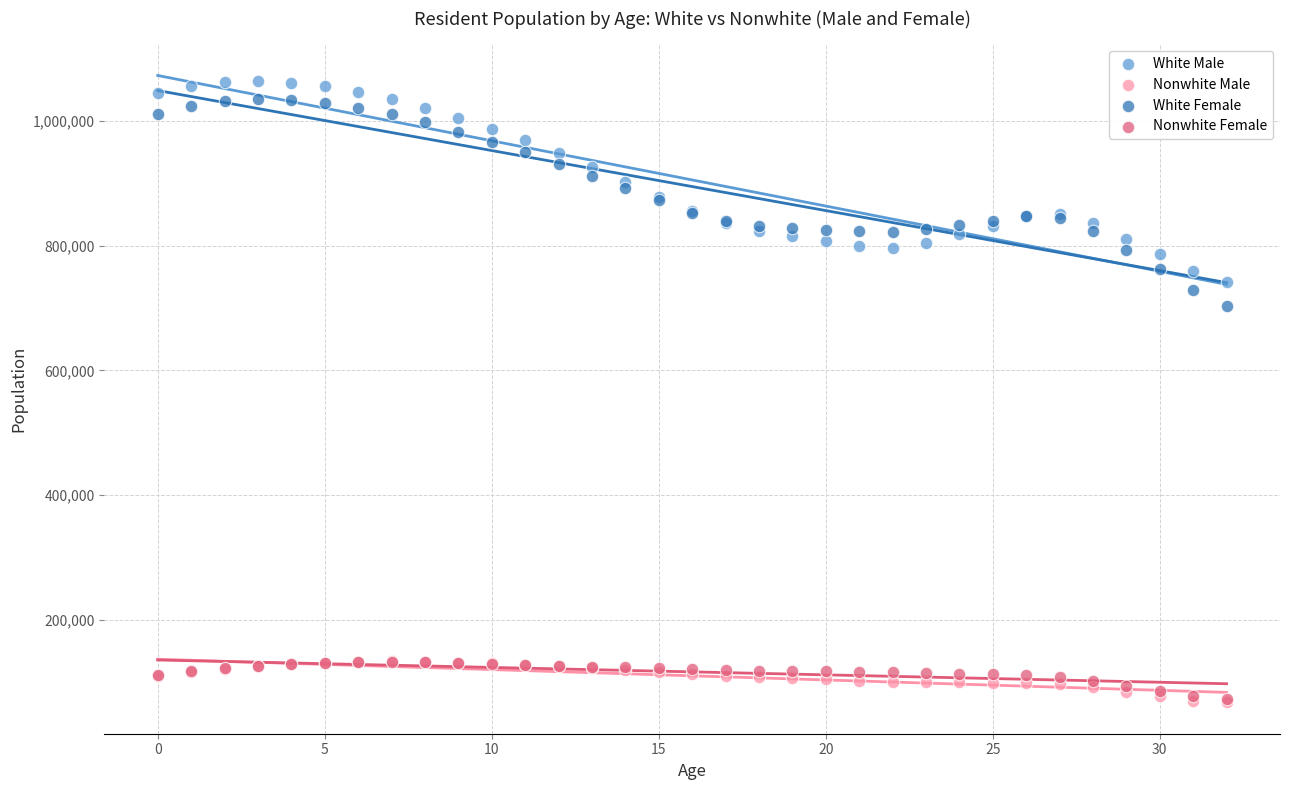

Across all series, what Y value is closest to 565500?

704000